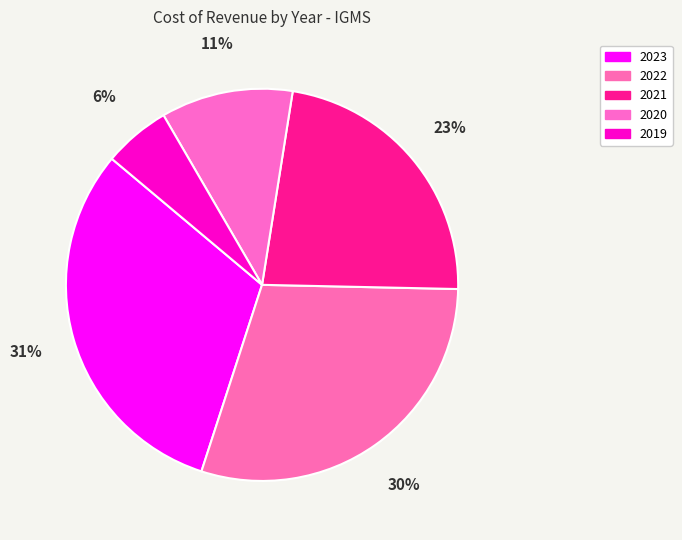

Which slice is the smallest?

2019